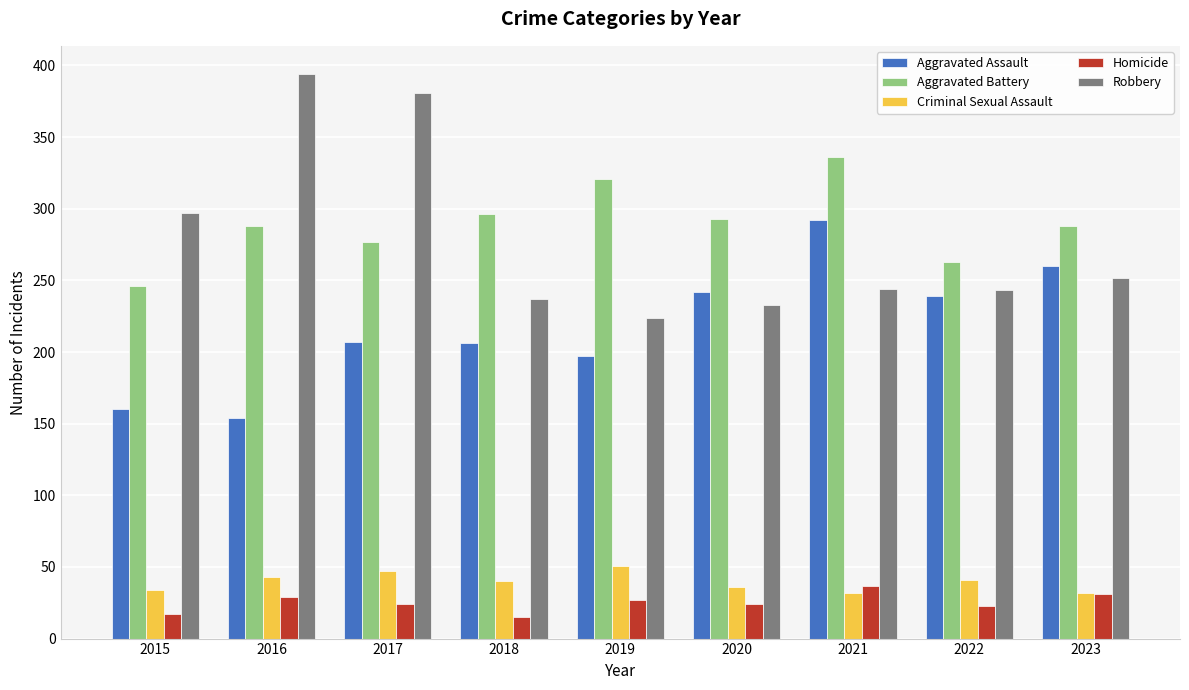

Which label corresponds to the largest value in the chart?

2016